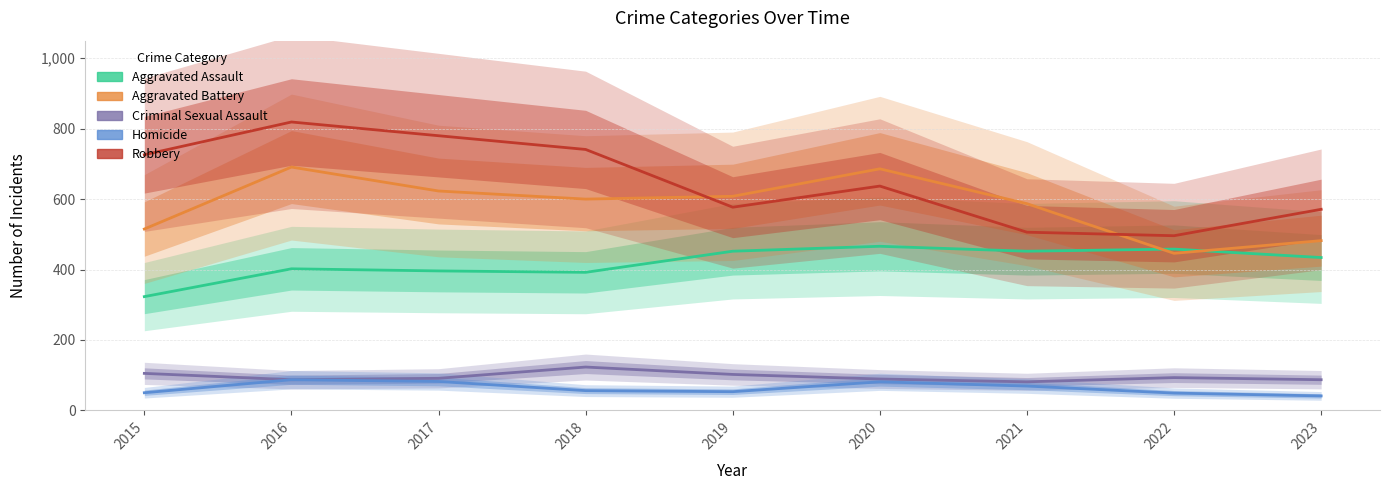

What is the value of the Aggravated Battery point at the 9th from the left?

482